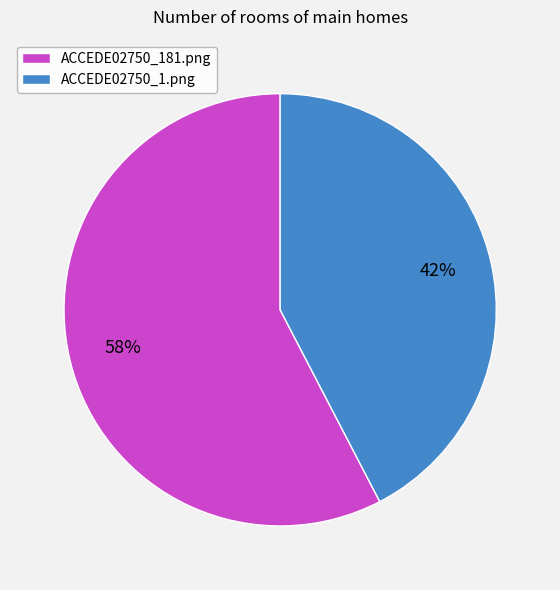

To the nearest percent, what is the average slice percentage?

50%